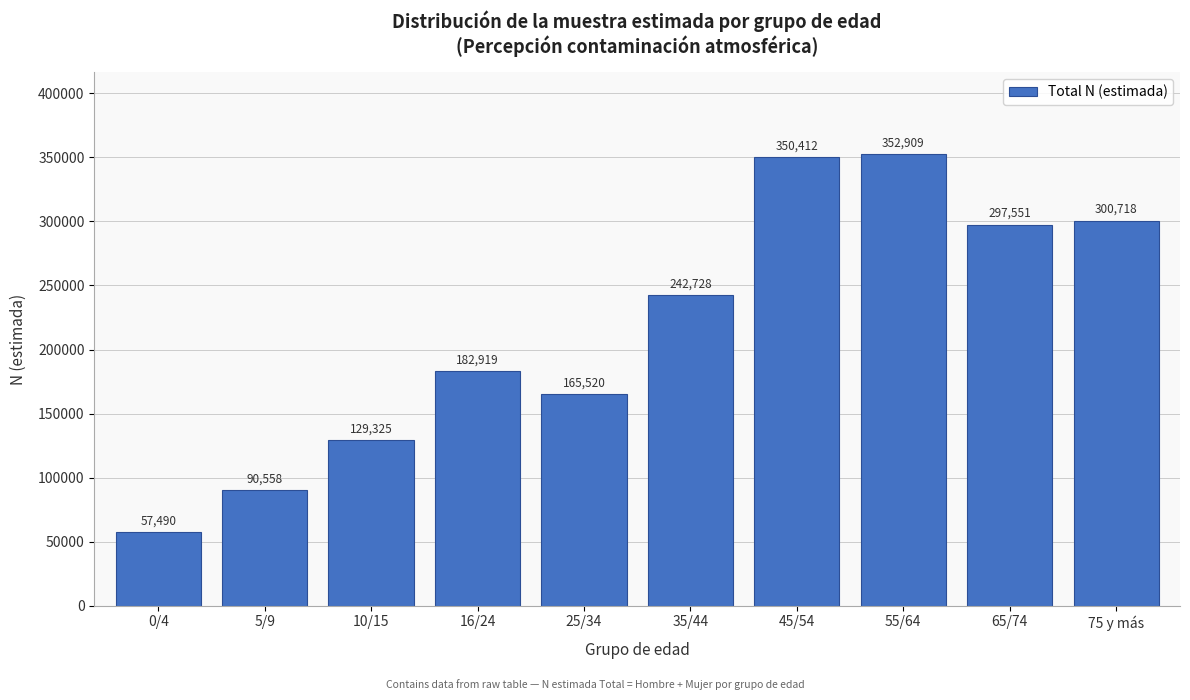

Reading left to right, extract all data points from this chart.

57490	90558	129325	182919	165520	242728	350412	352909	297551	300718